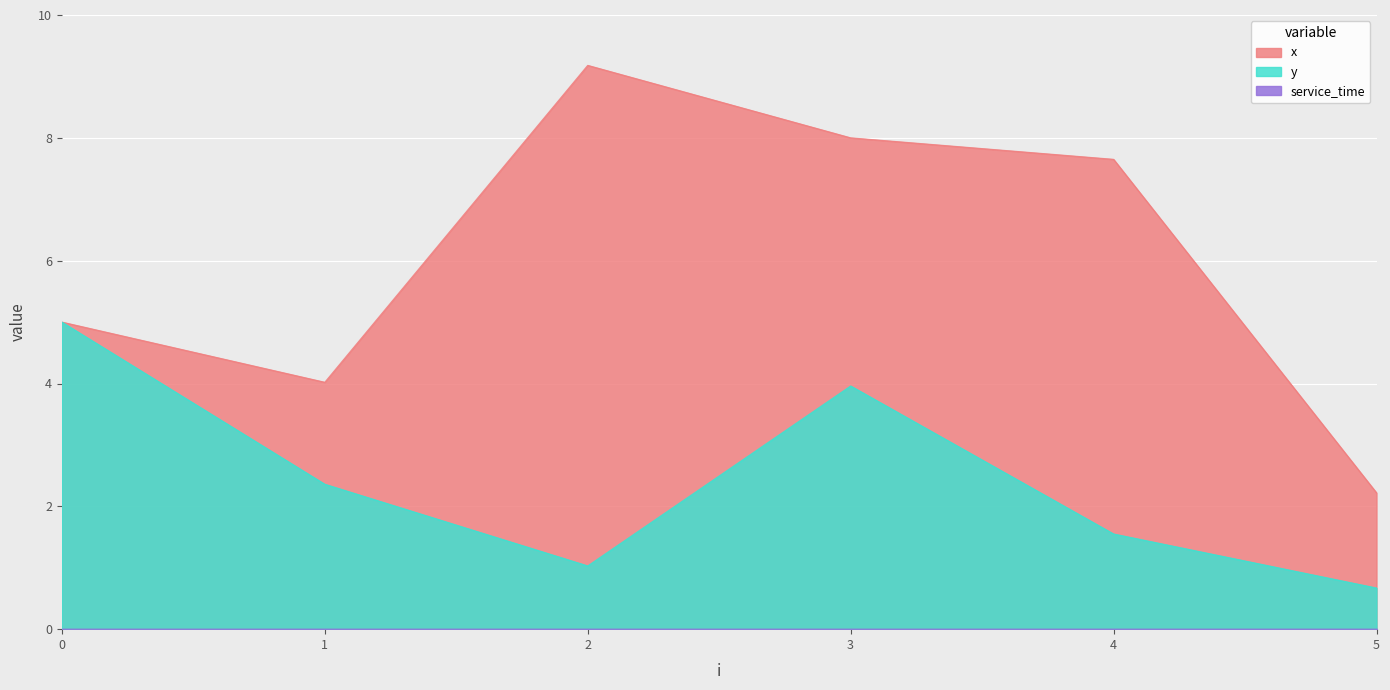

At which category does the chart reach its minimum across all series?

5